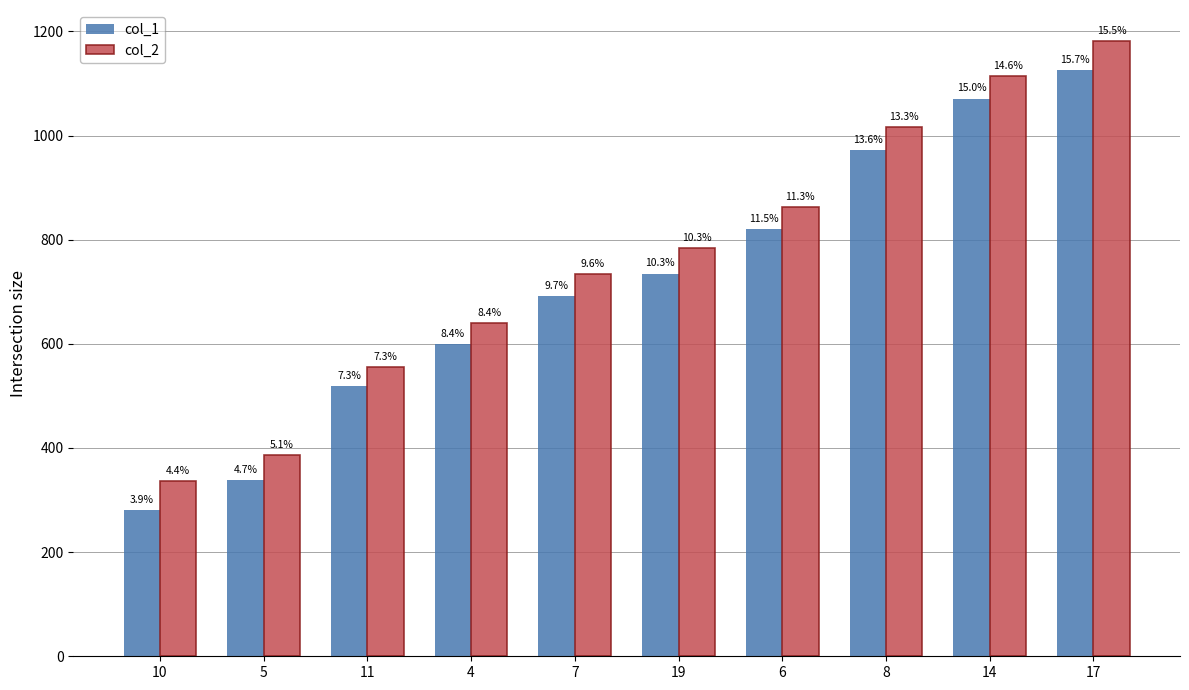

What is the difference between the col_2 values at 19 and 8?

232